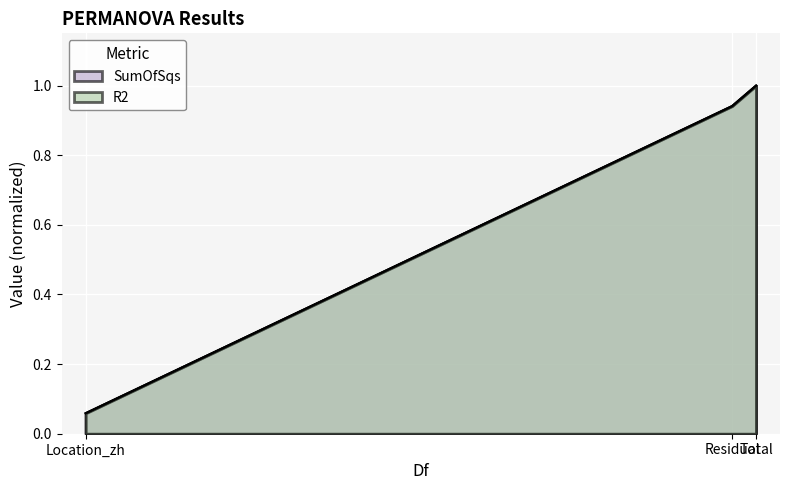

What are all the series names shown in the legend?

SumOfSqs, R2